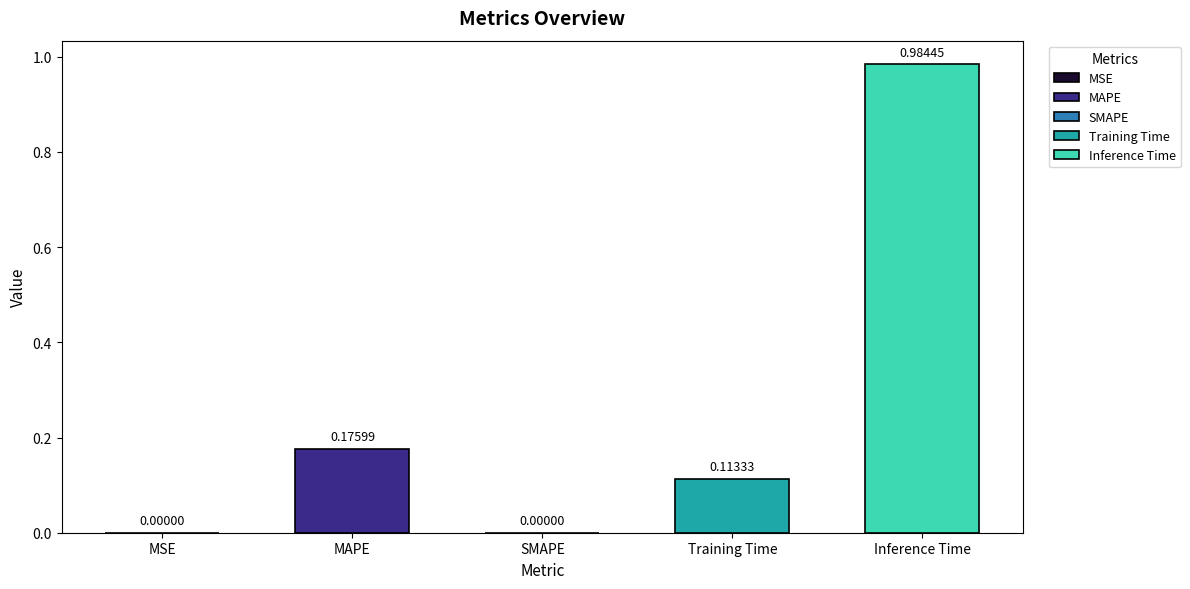

Reading left to right, list all the values displayed in this chart.

MSE=0.0	MAPE=0.2	SMAPE=0.0	Training Time=0.1	Inference Time=1.0